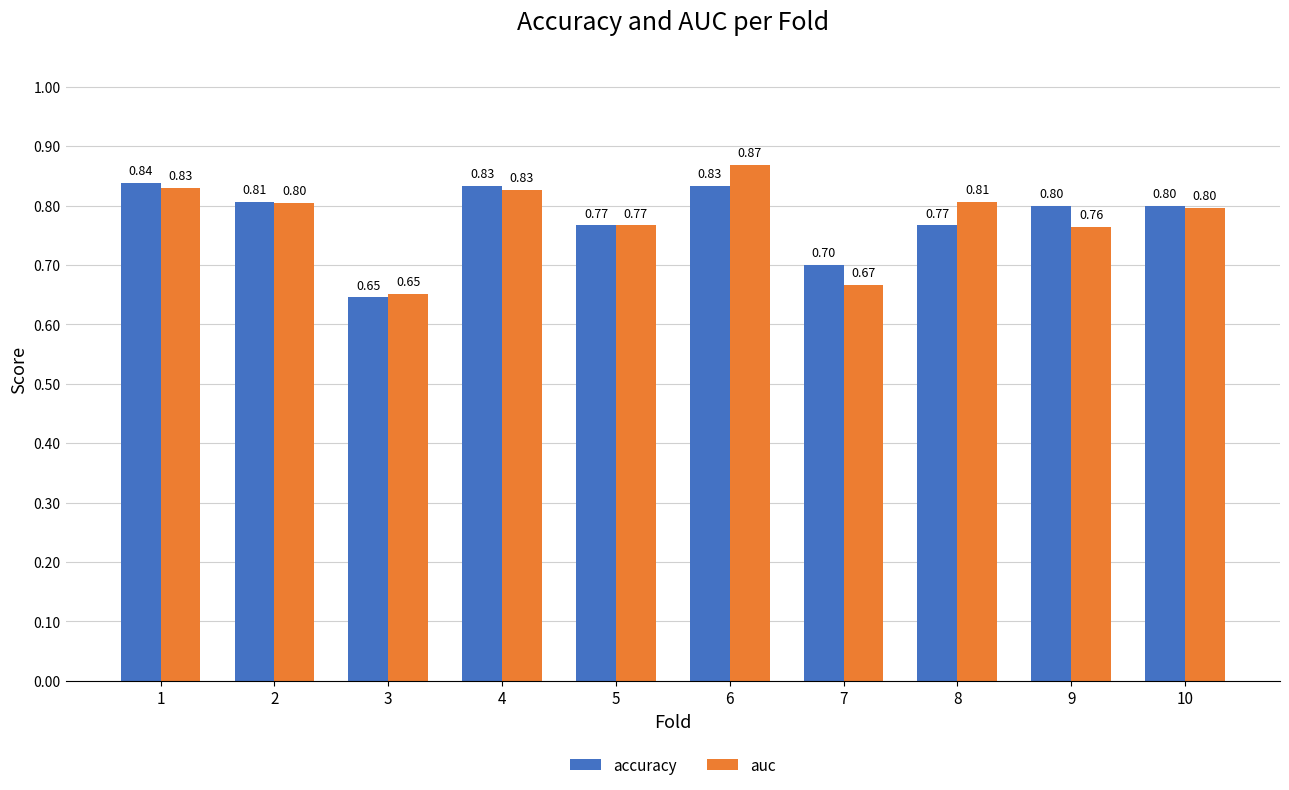

Which category has the highest value in the auc series?

6